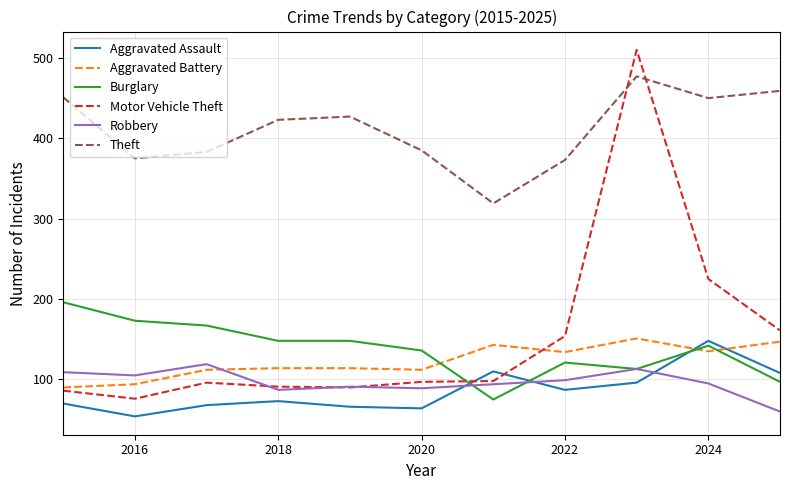

How many distinct data groups are displayed?

6